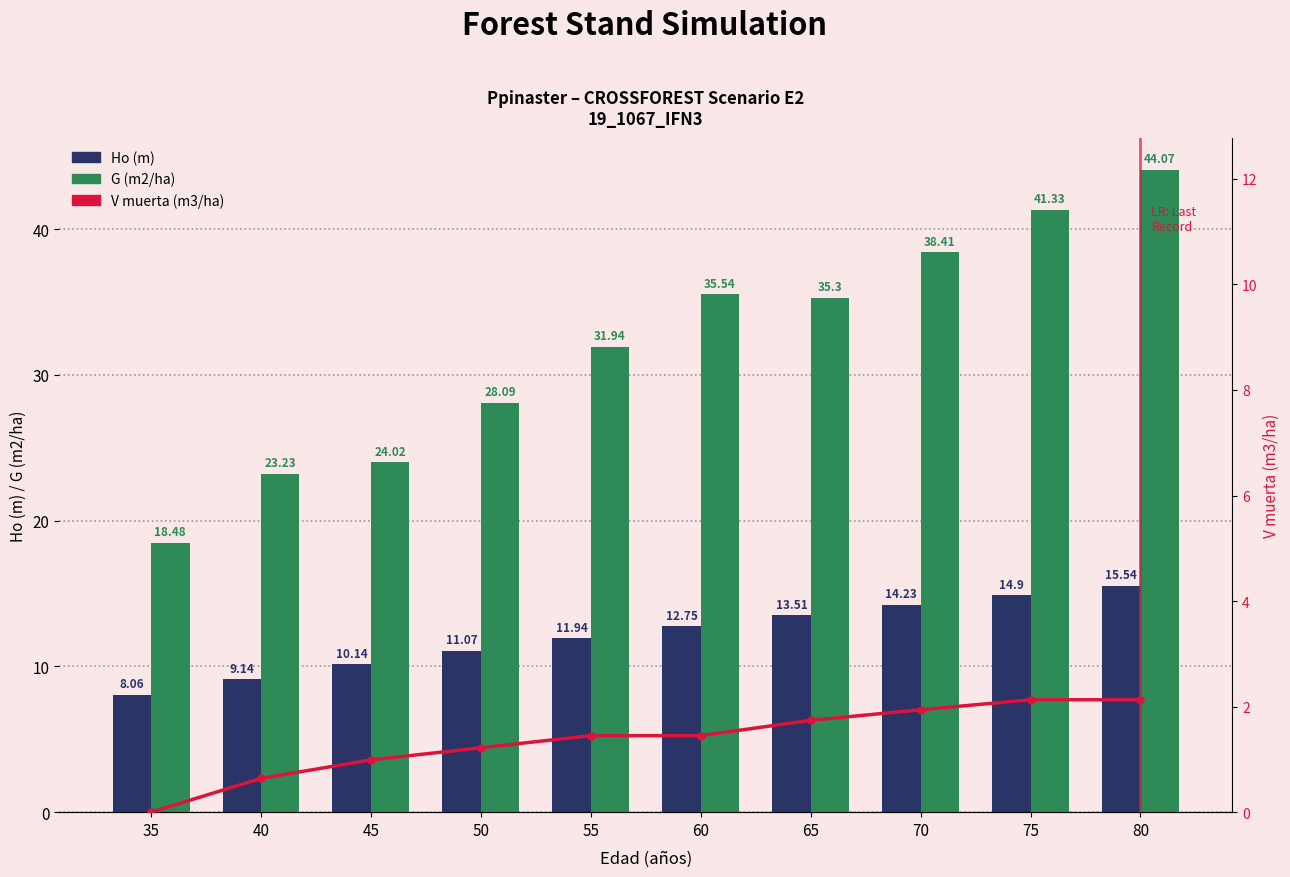

Which category has the lowest value across all series?

35